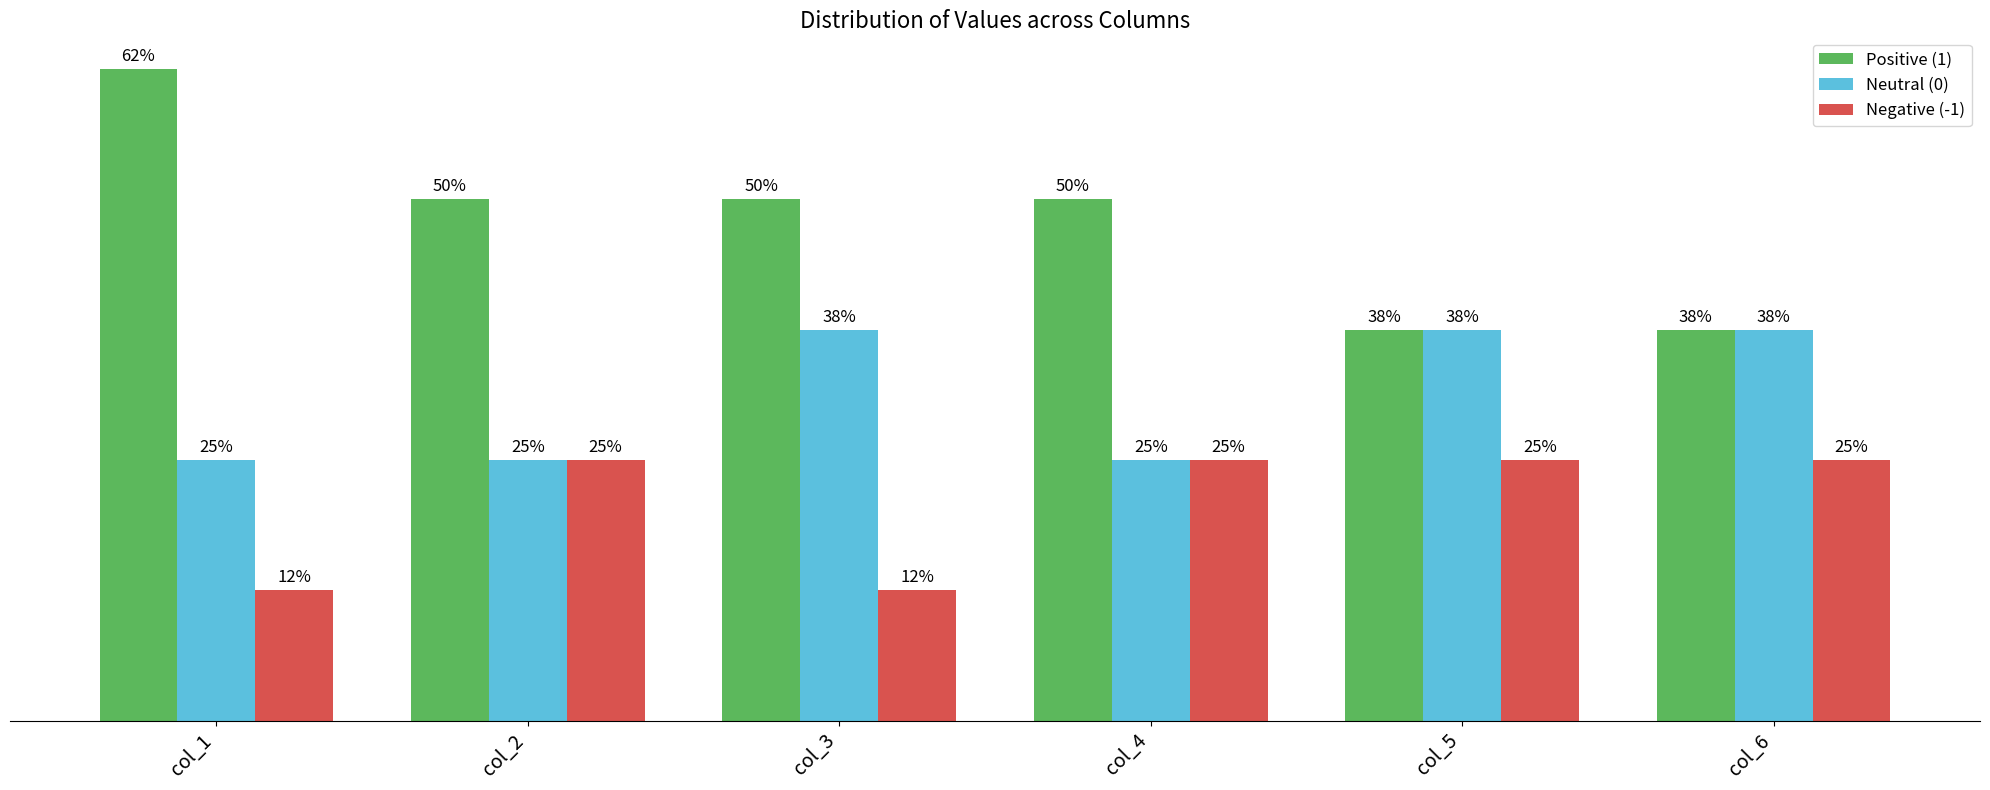

Is the value of Positive (1) at col_6 greater than the value of Negative (-1) at col_1?

Yes